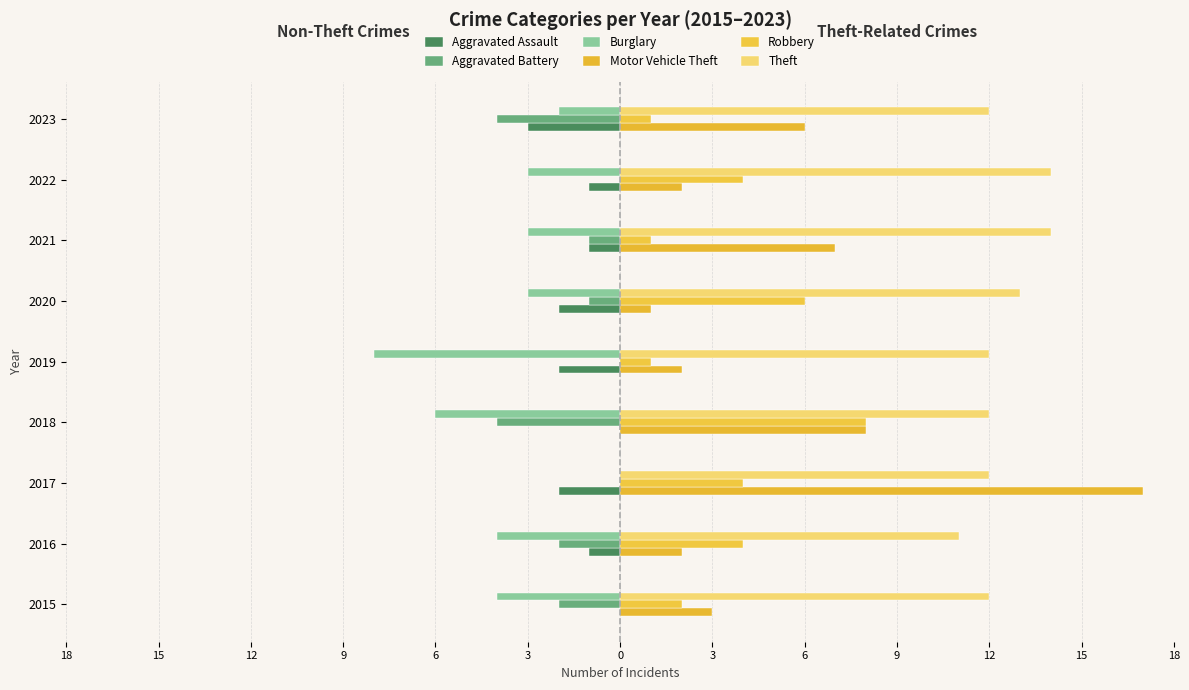

What is the average value of the Aggravated Battery series?

-2